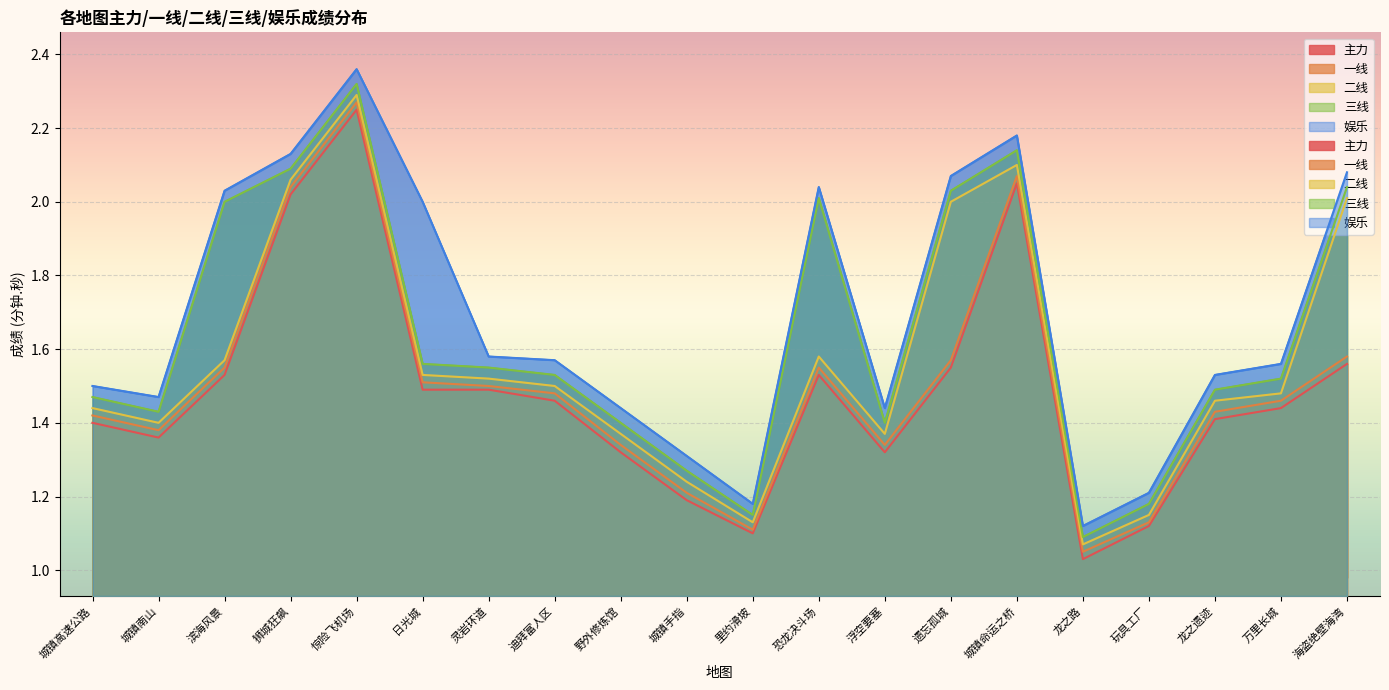

In 娱乐, how many points are higher than both neighbors (excluding endpoints)?

3